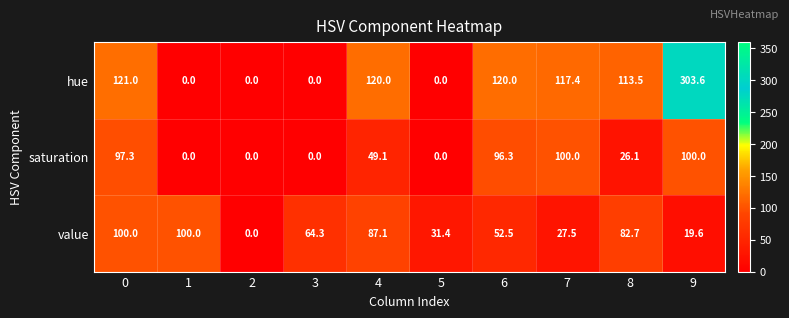

Reading left to right, list all the values displayed in this chart.

hue: 121.0	0.0	0.0	0.0	120.0	0.0	120.0	117.4	113.5	303.6
saturation: 97.3	0.0	0.0	0.0	49.1	0.0	96.3	100.0	26.1	100.0
value: 100.0	100.0	0.0	64.3	87.1	31.4	52.5	27.5	82.7	19.6